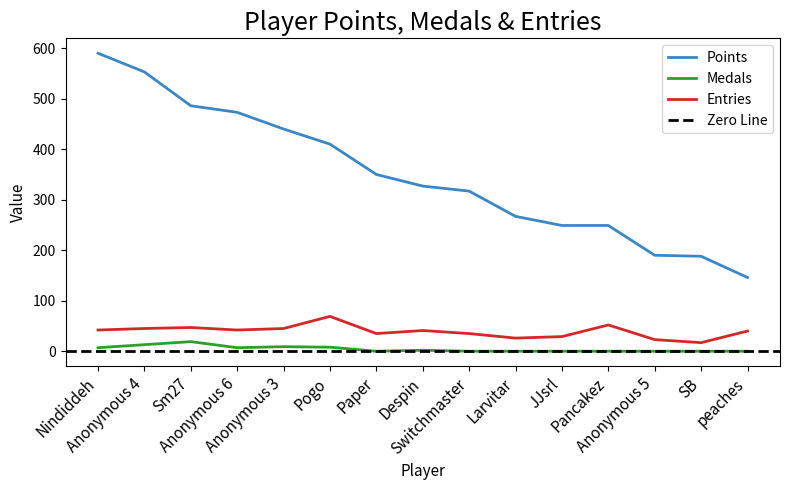

How many lines are shown in the chart?

3